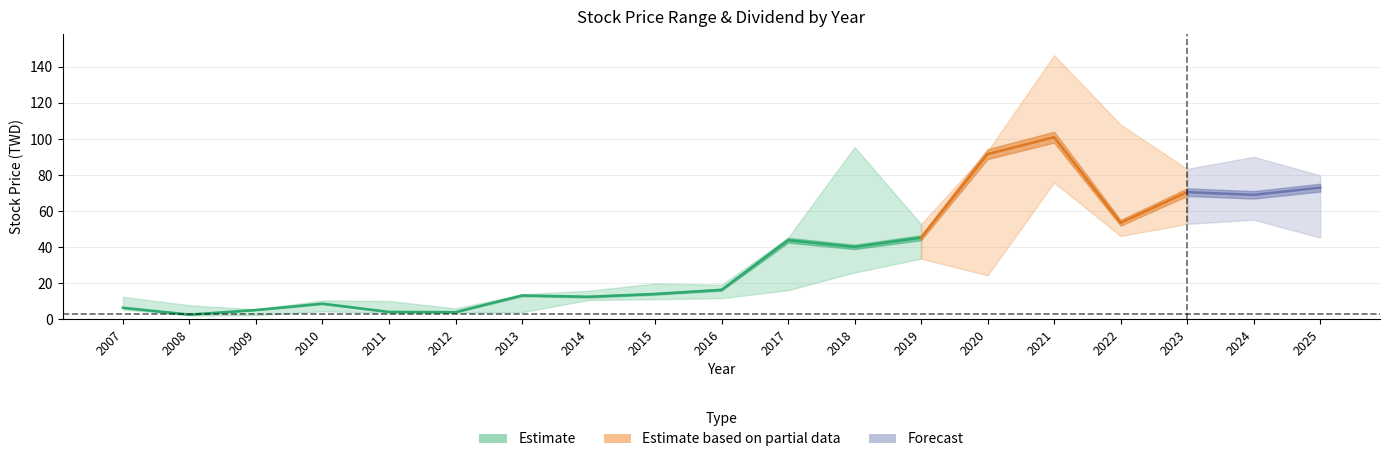

Is it true that dividend equals -1.3 at 2008?

False